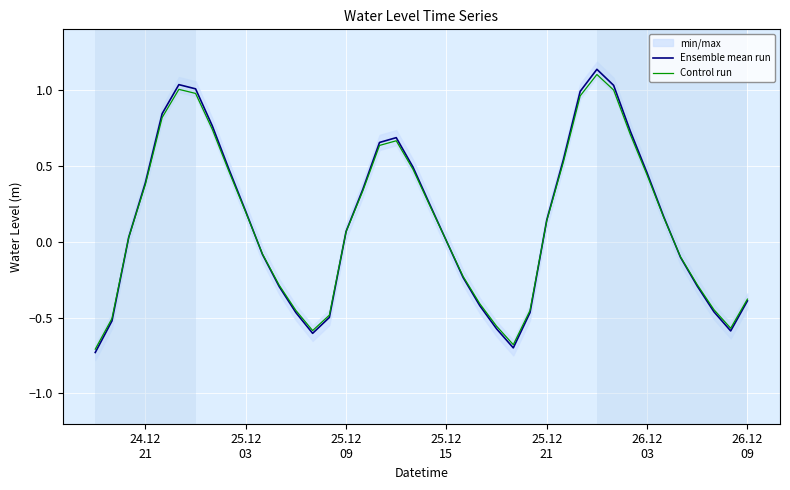

Is the value of Control run at 36 greater than the value of Ensemble mean run at 11?

Yes